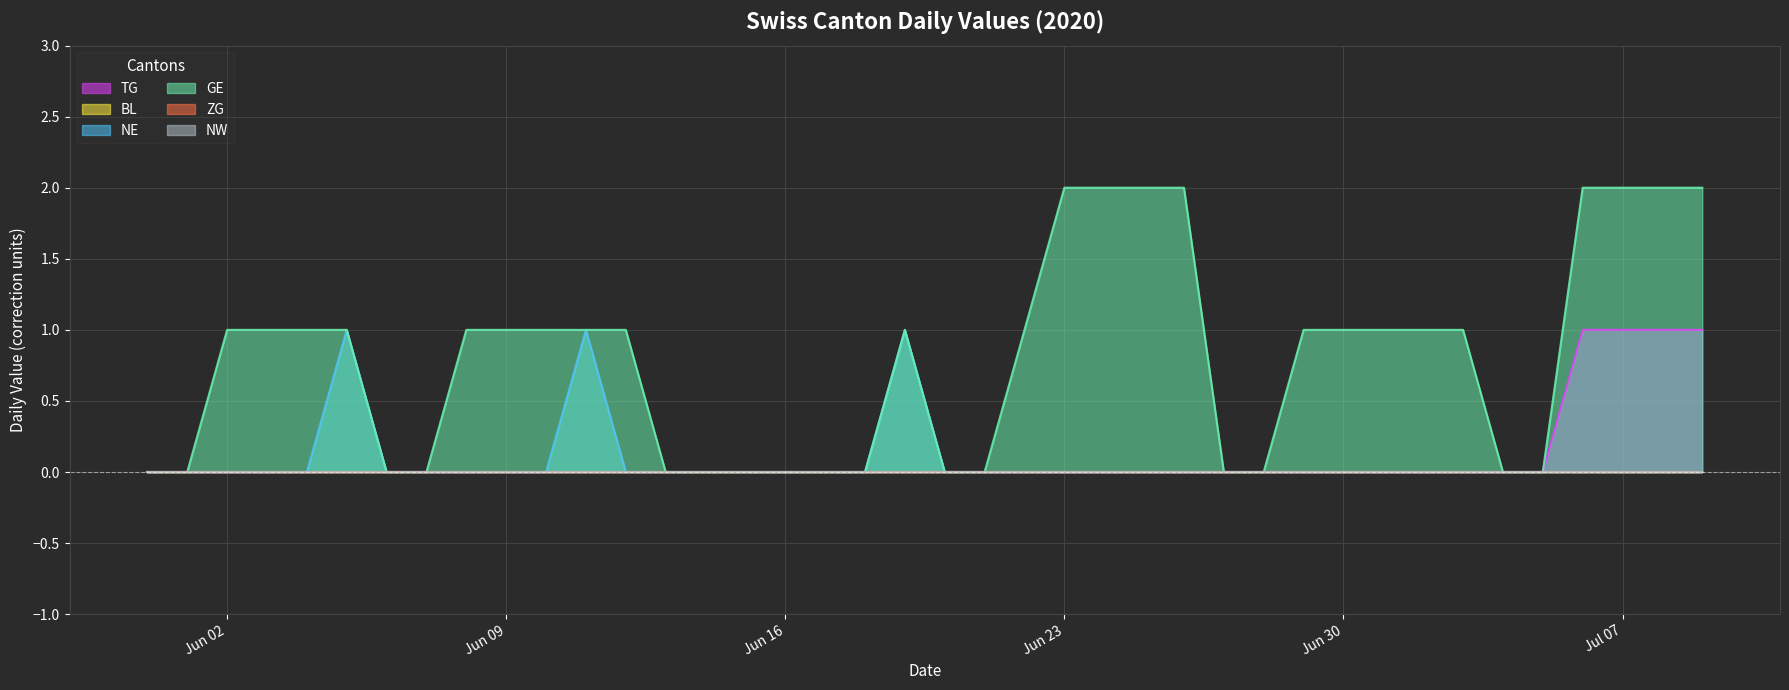

Where is NE nearest to the value 0?

2020-05-31